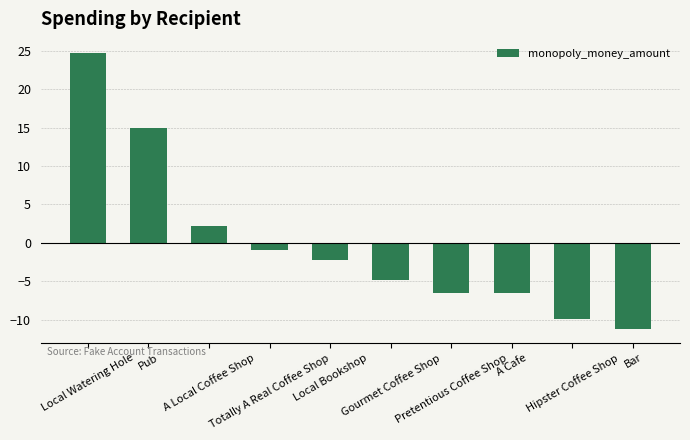

At which category does the chart reach its peak across all series?

Local Watering Hole